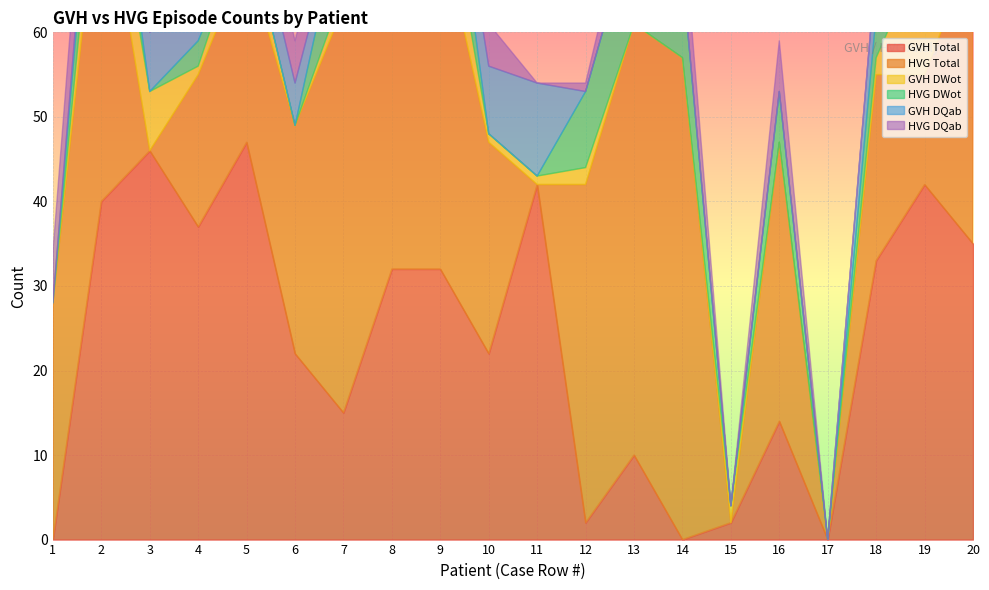

True or false: HVG DQab has a value of 6 at 16.

True